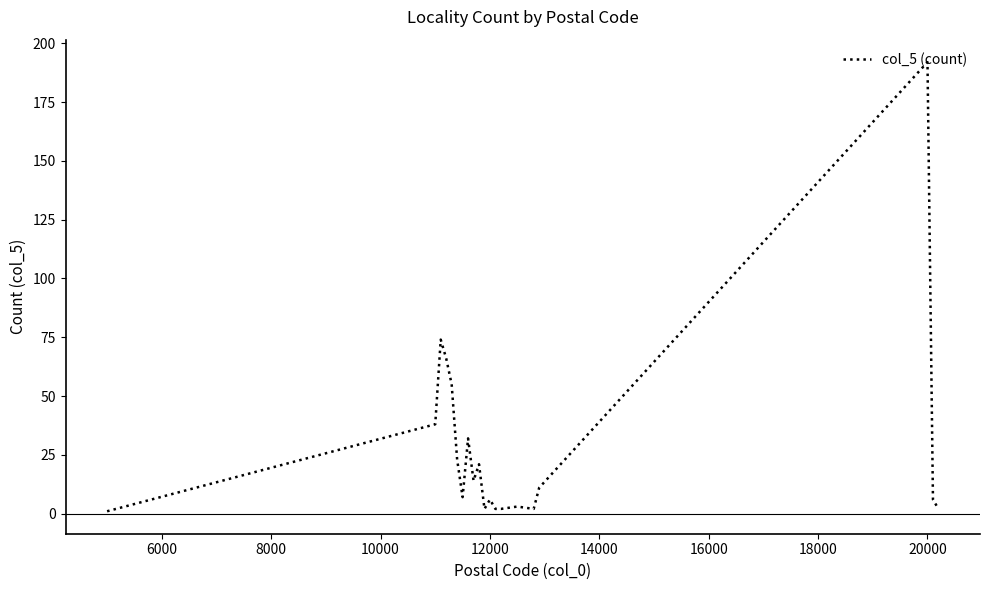

What is the greatest value displayed?

192